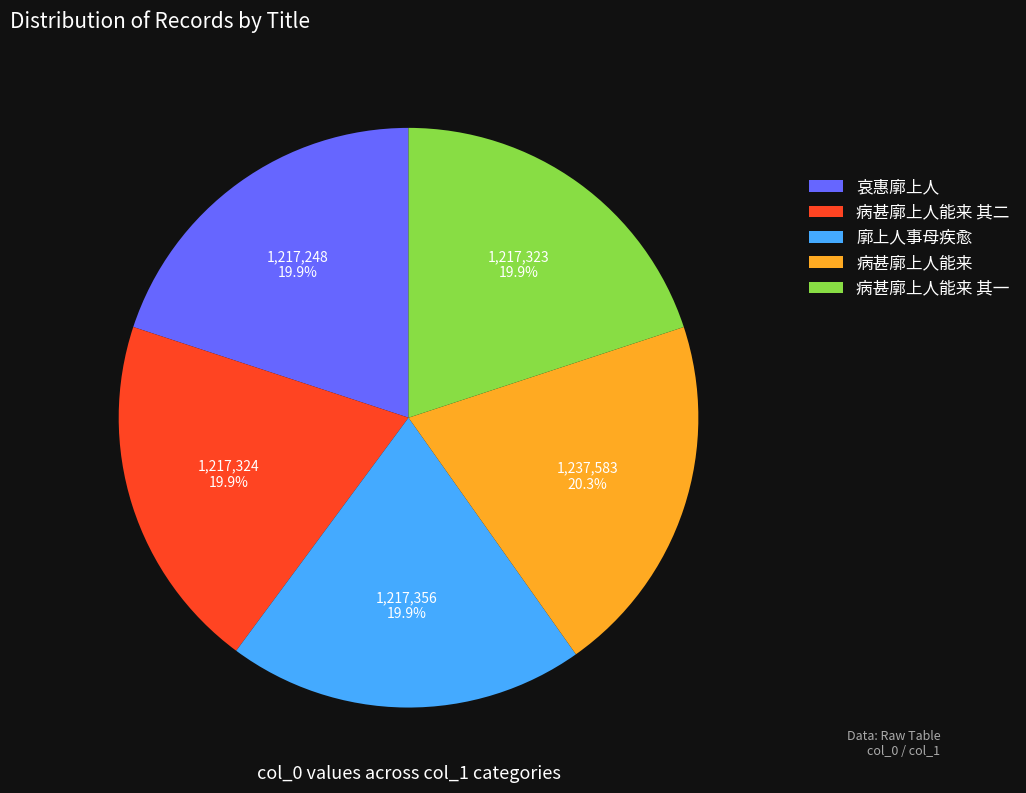

True or false: 病甚廓上人能来 其二 accounts for 9% of the total.

False